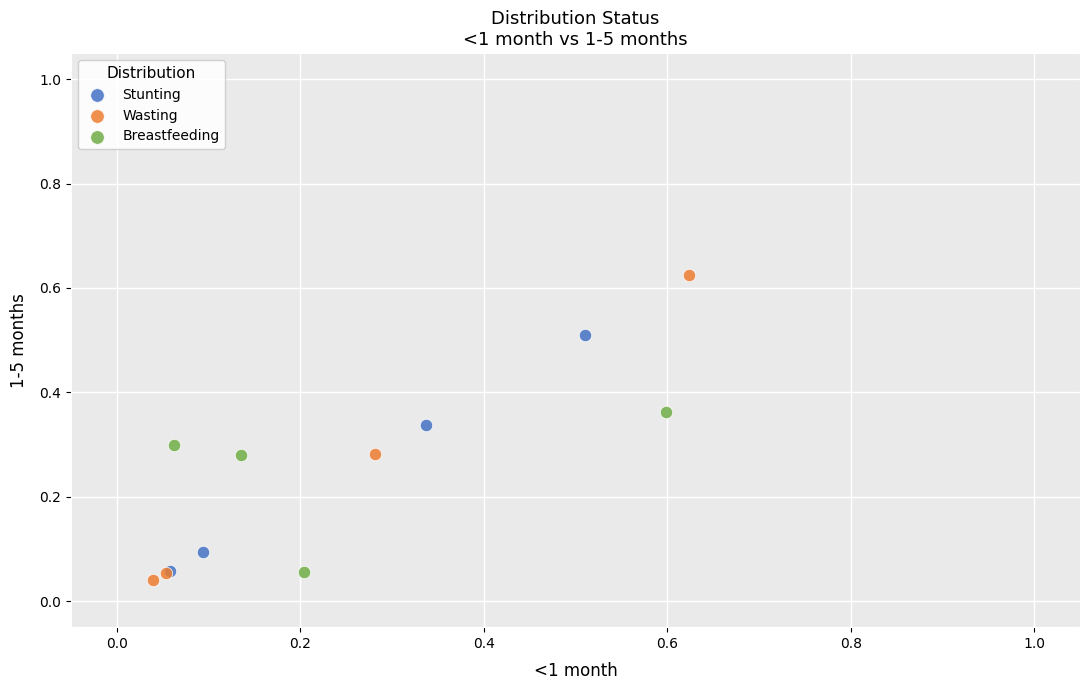

Which series contains the lowest Y value?

Wasting